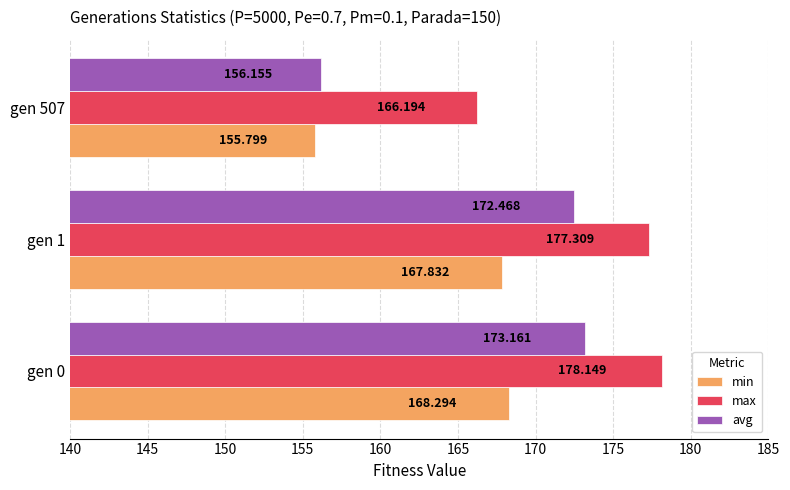

What are all the series names shown in the legend?

min, max, avg